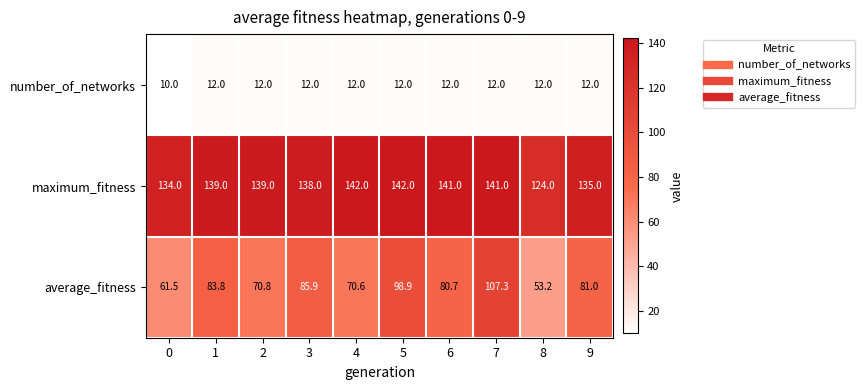

Count the number of data series in this chart.

3